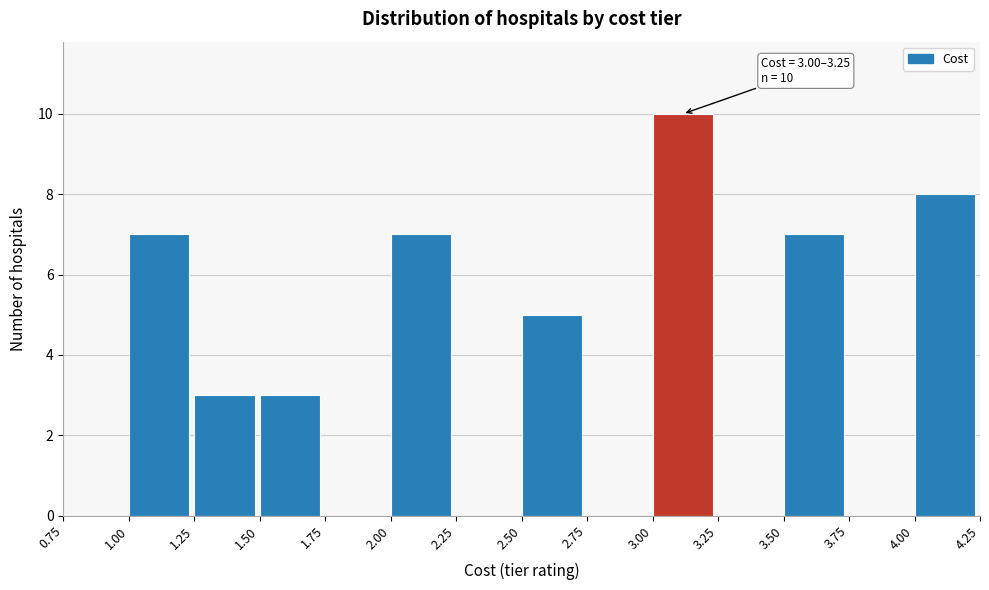

Over which range of the x-axis is the bar tallest?

3.00 to 3.25